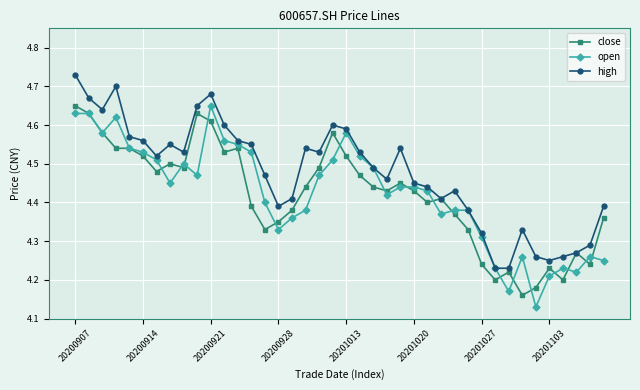

At how many categories does at least one series exceed 4?

40